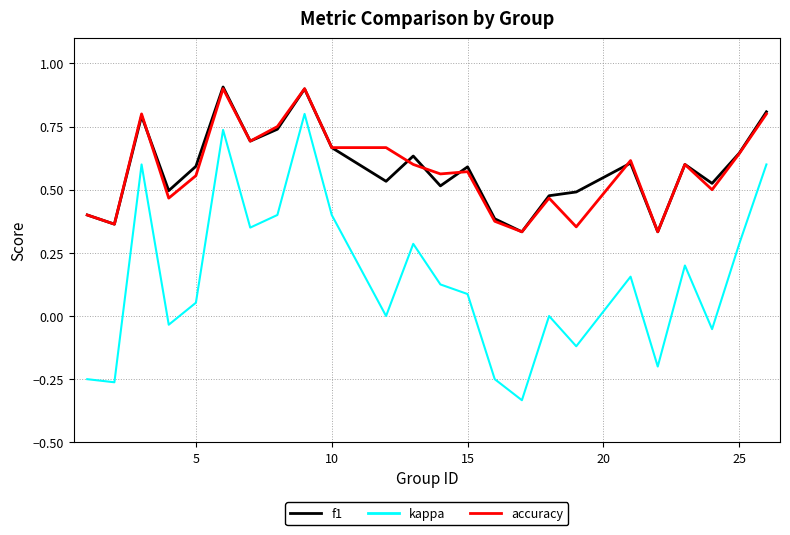

True or false: kappa and accuracy intersect in this chart.

False